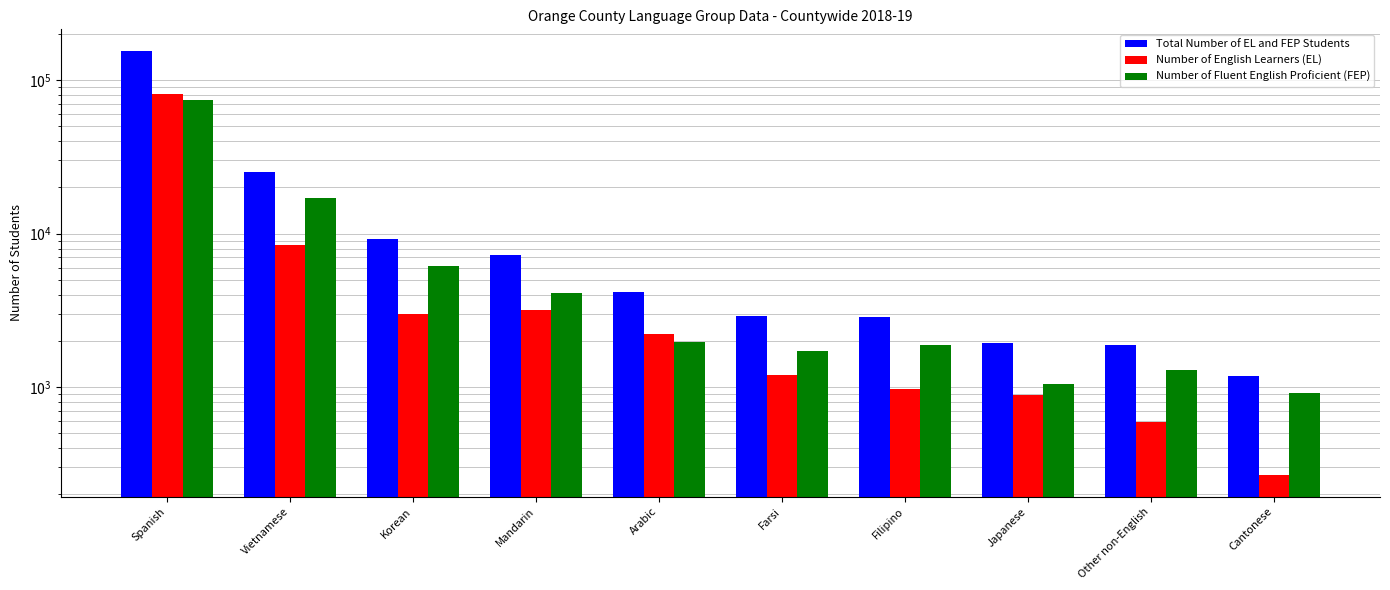

How many data points in Total Number of EL and FEP Students are above 4167?

4